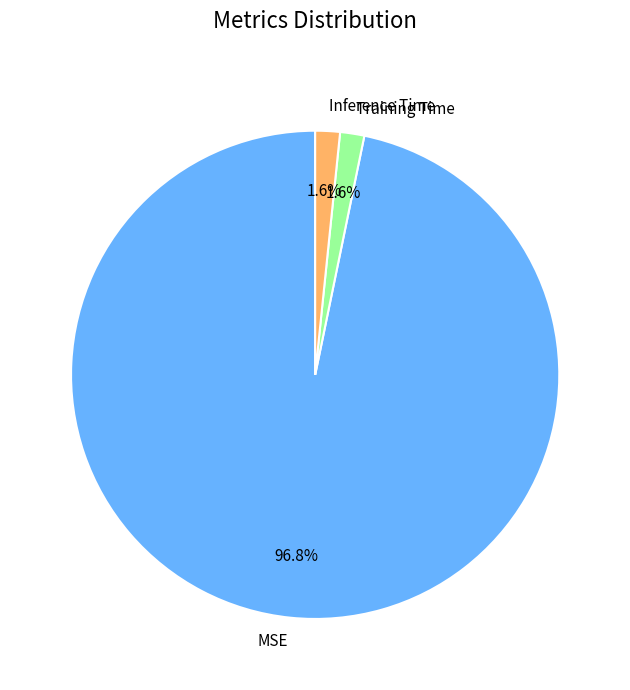

How many segments does this pie chart have?

3